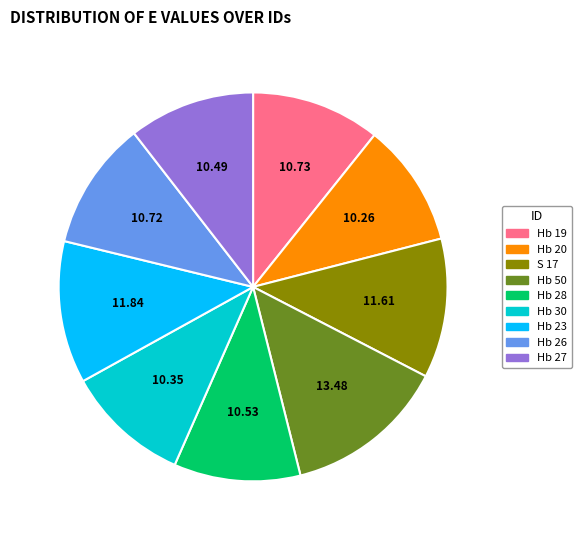

Do Hb 26 and Hb 20 together represent more than half of the pie?

No